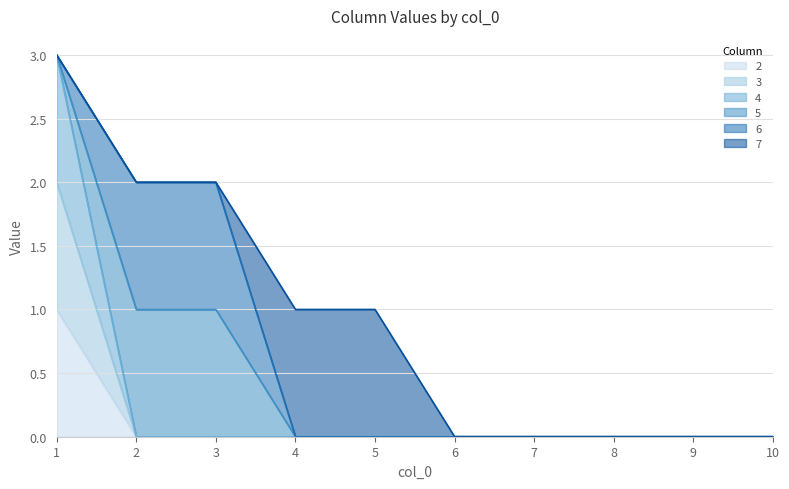

The 4 series shows 0 at 6. True or false?

True